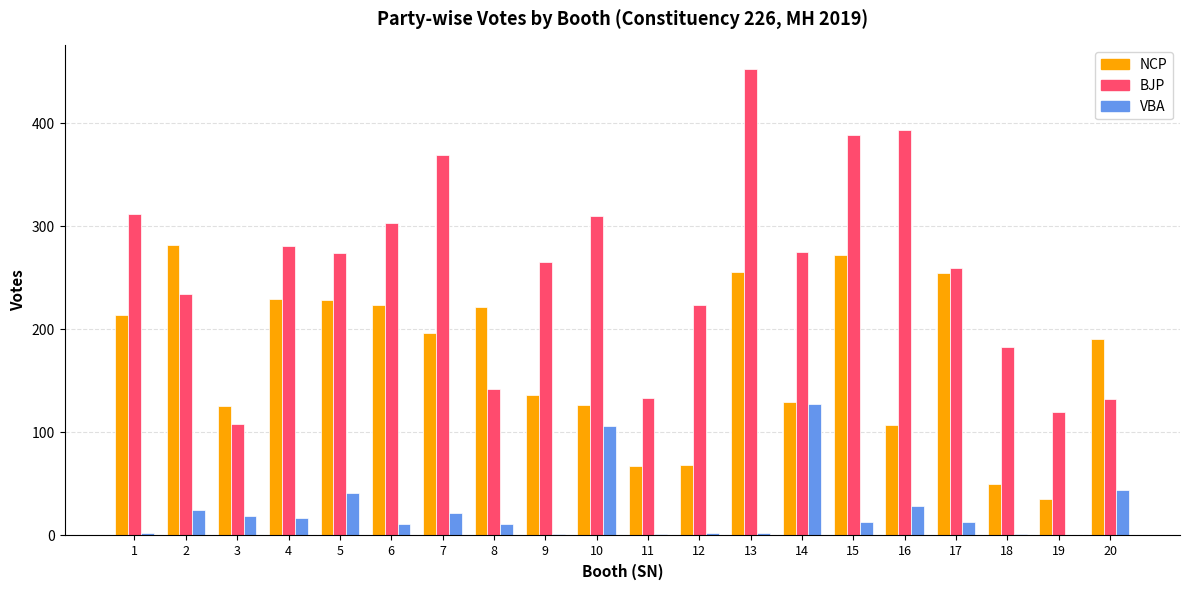

What is the highest value of the VBA series?

128